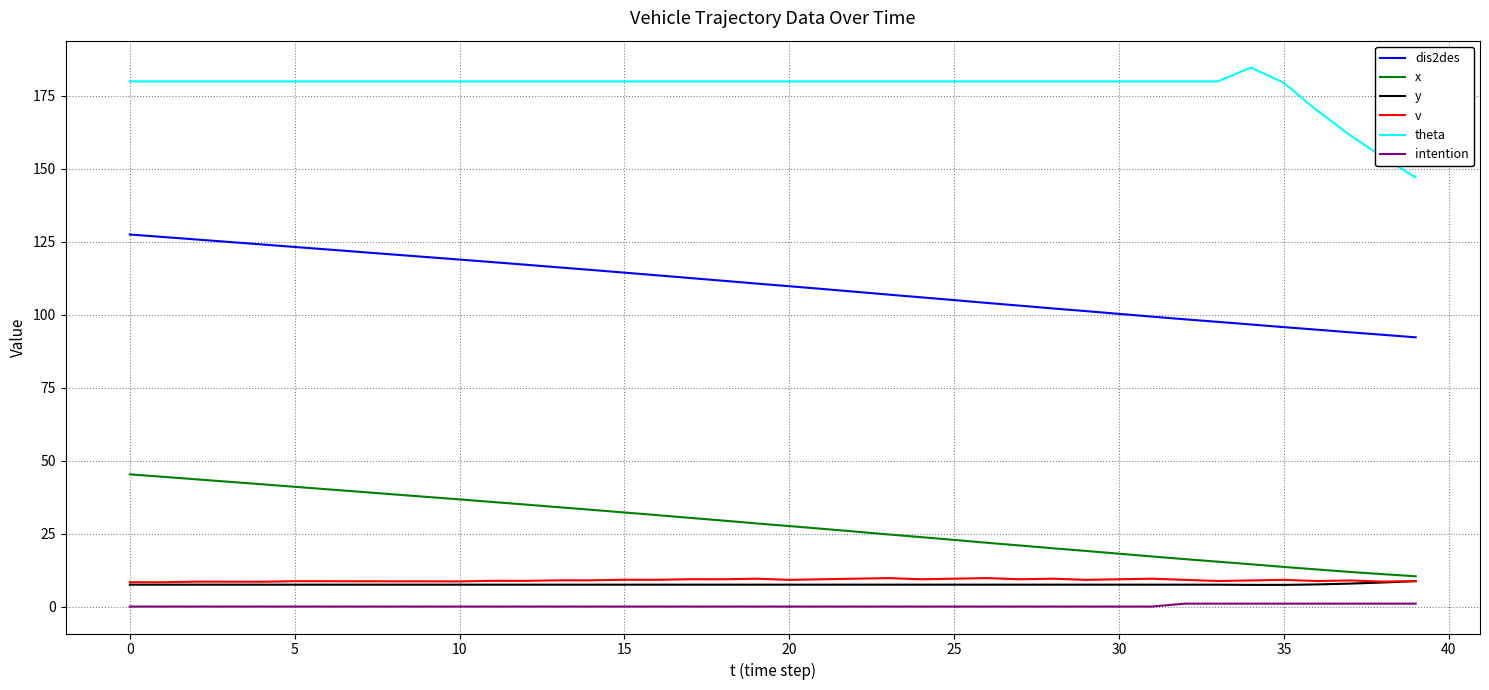

What is the minimum value for v?

8.3